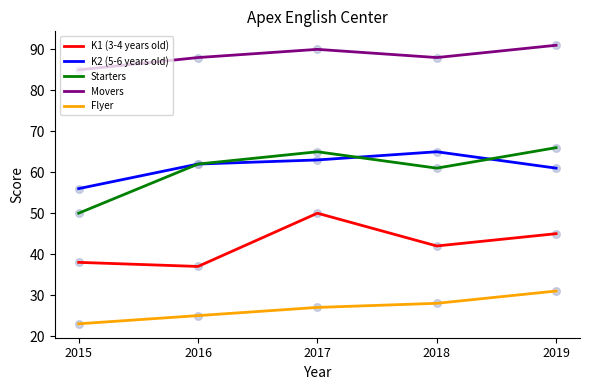

What is the total value across all series at 2015?

252